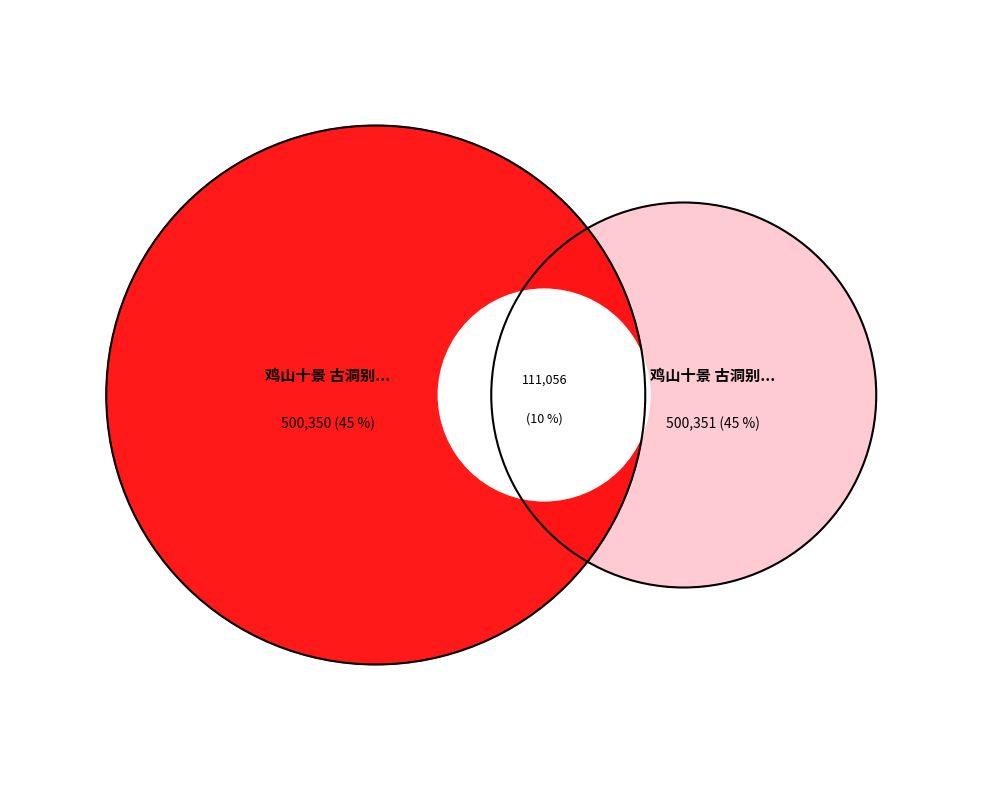

Is it true that 鸡山十景 古洞别天两首之一 其十四 is 45% of the pie?

True